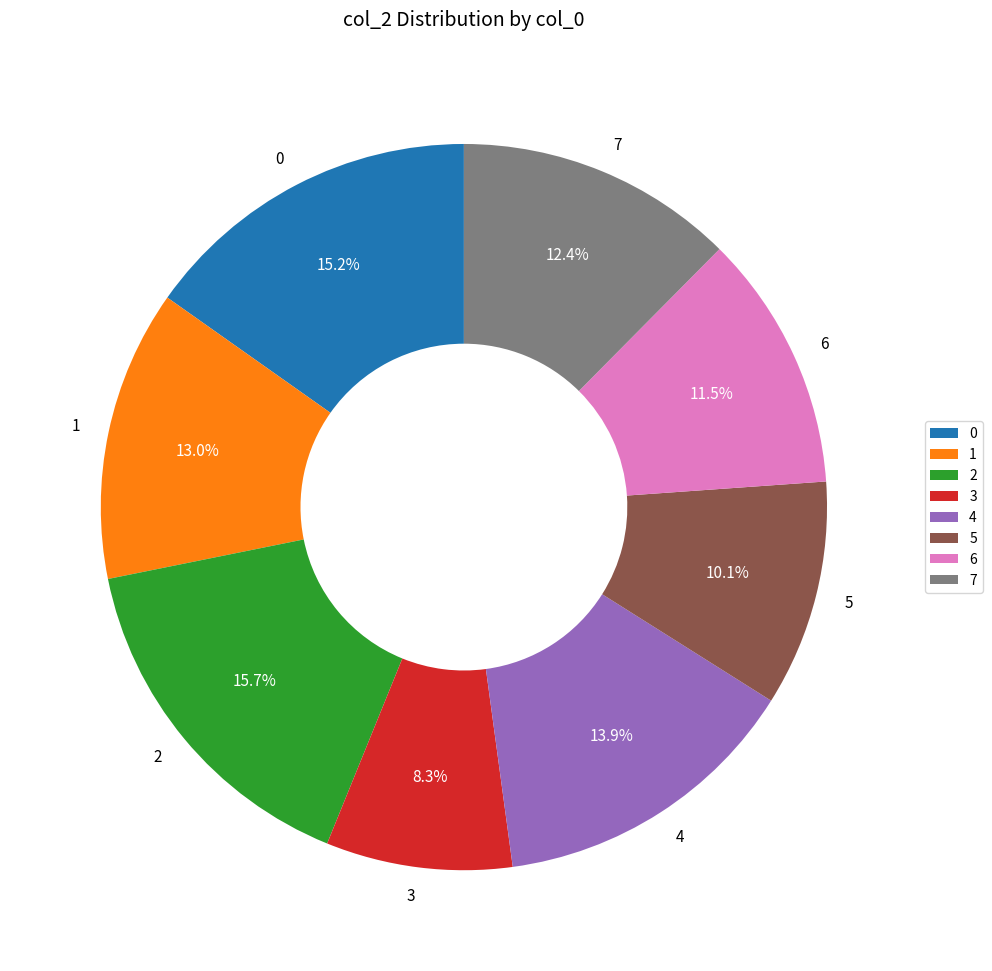

Is it true that 5 is 1% of the pie?

False